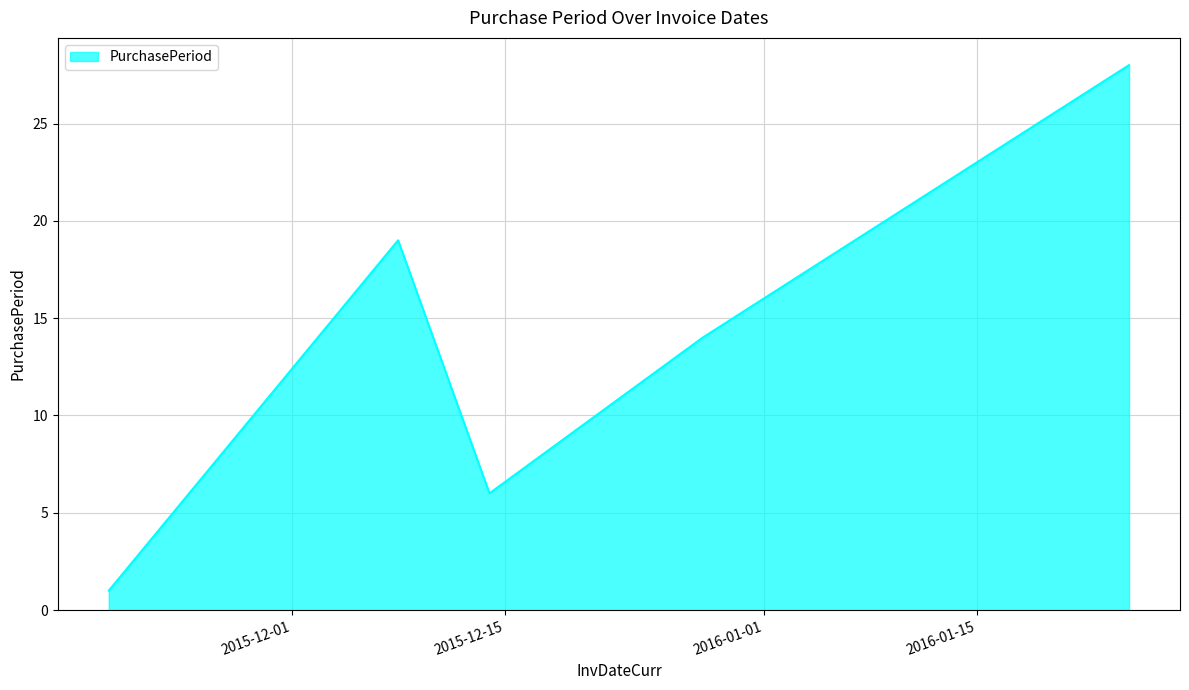

What is the difference between the maximum and minimum values?

27